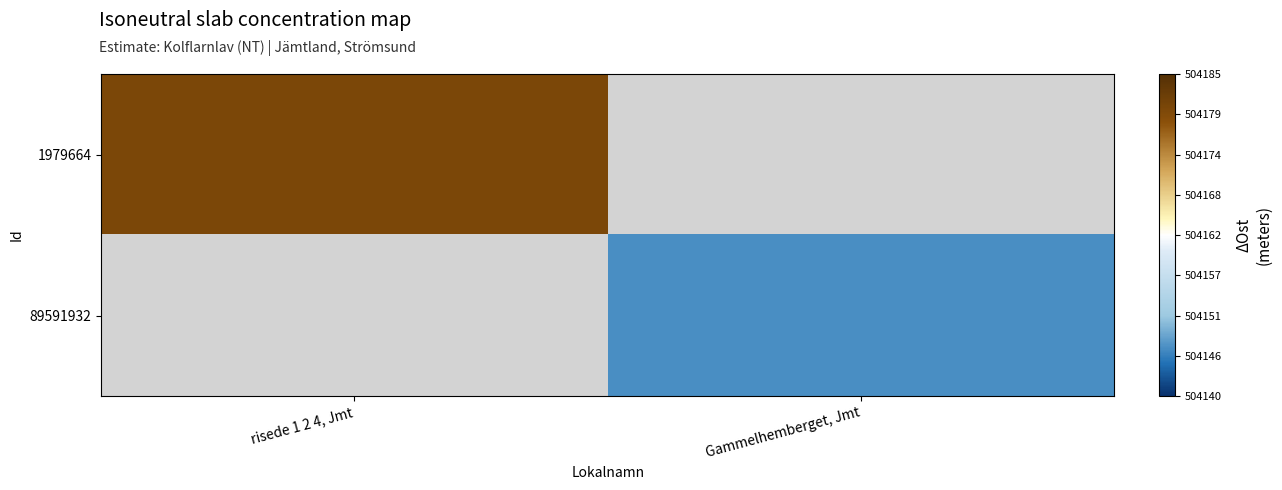

At which label does 89591932 first exceed 504146?

Gammelhemberget, Jmt